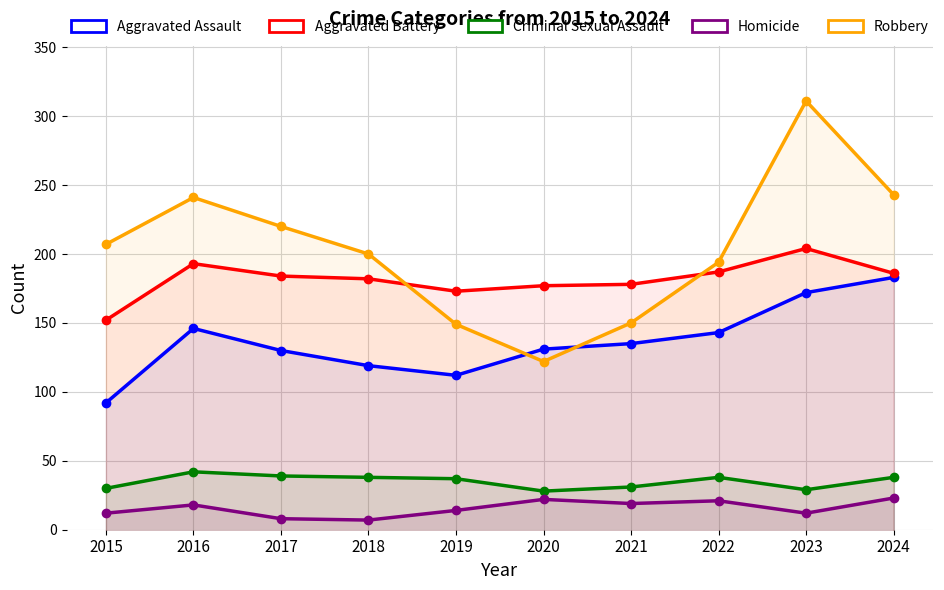

Does the chart display data point markers on the line(s)?

Yes